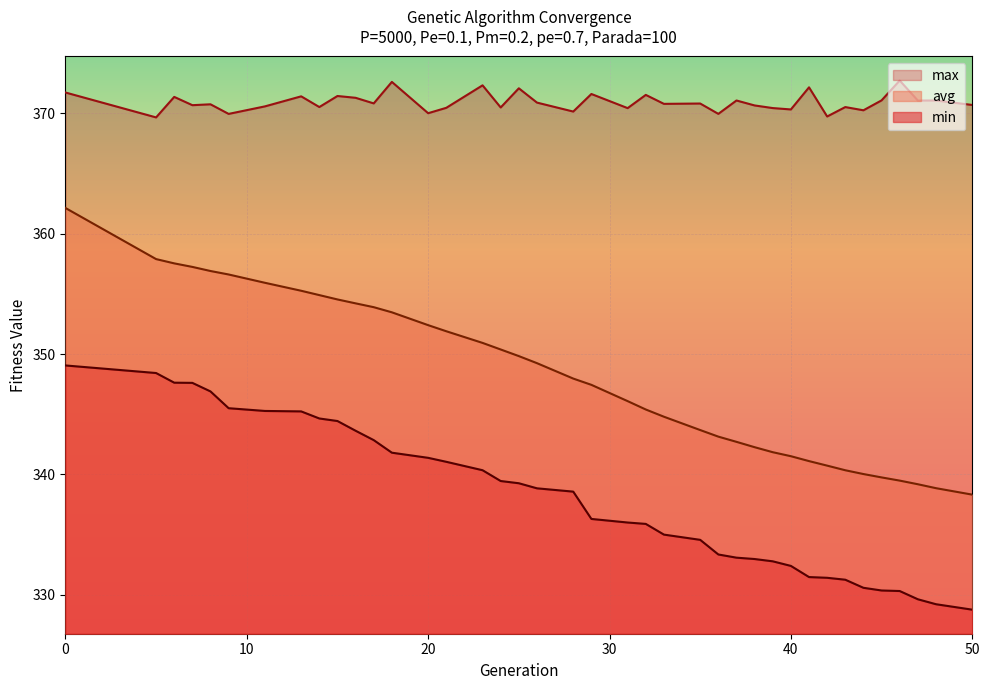

Is the value of max at 35 greater than the value of avg at 9?

Yes